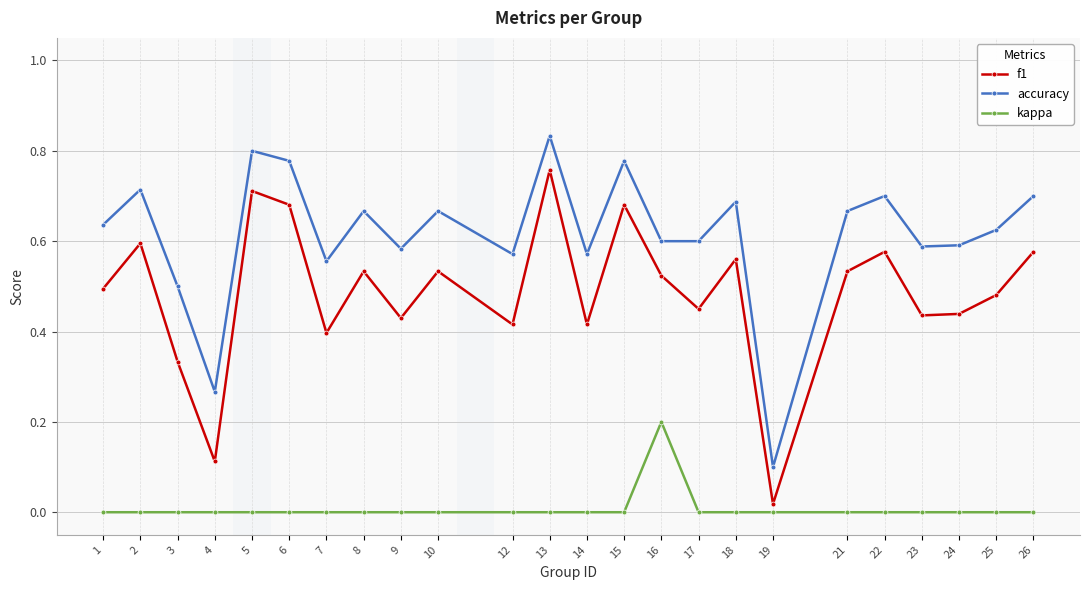

Rank the series at 1 from lowest to highest value.

kappa, f1, accuracy